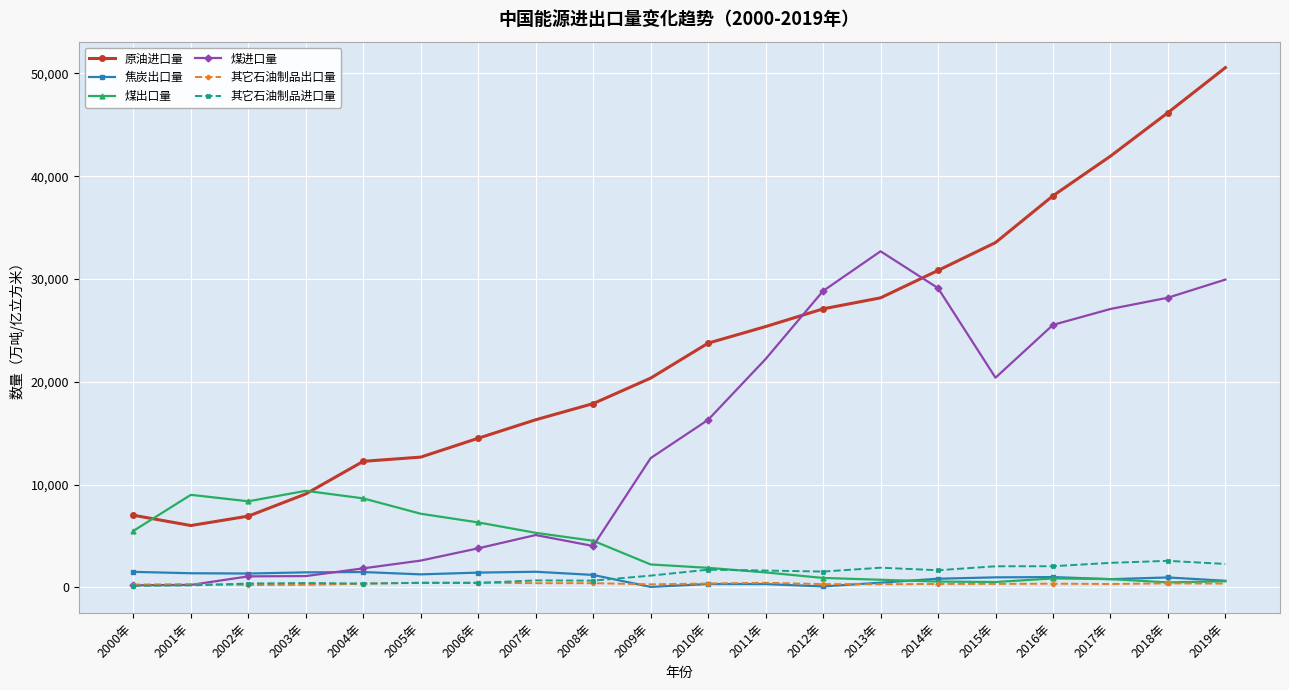

Which label corresponds to the largest value in the chart?

2019年